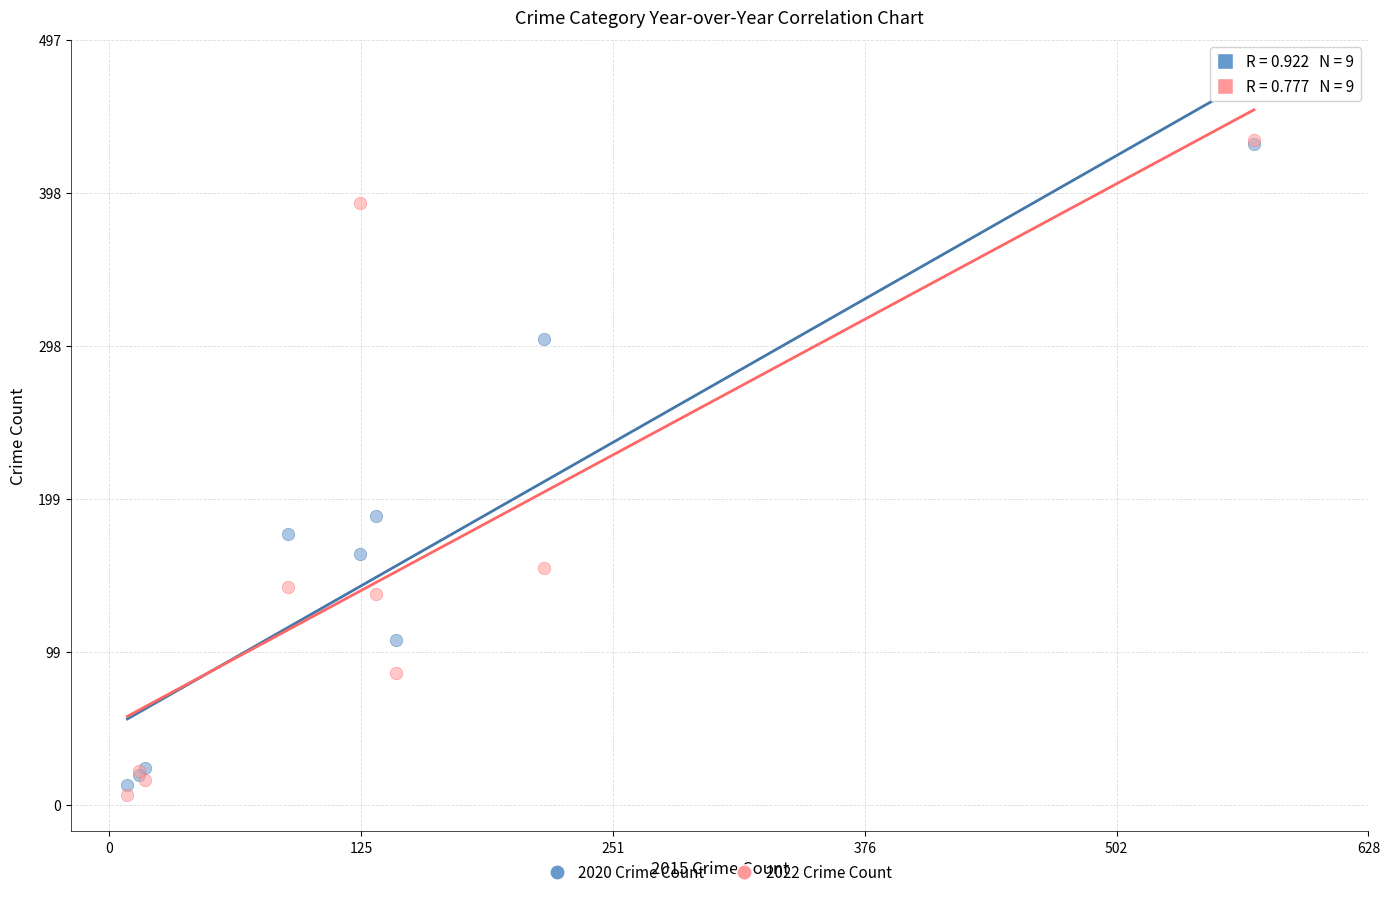

Across all series, what Y value is closest to 219?

188